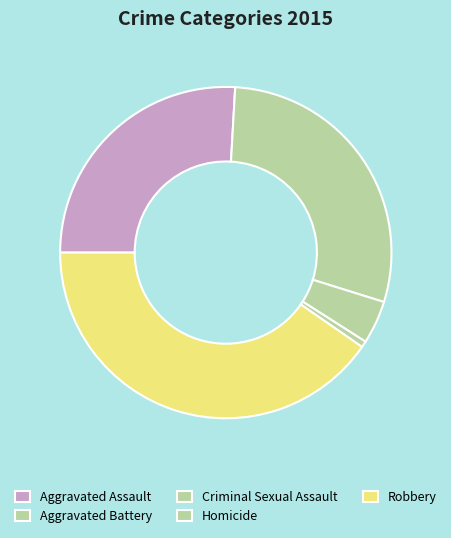

What is the change in value from Homicide to Robbery?

+66